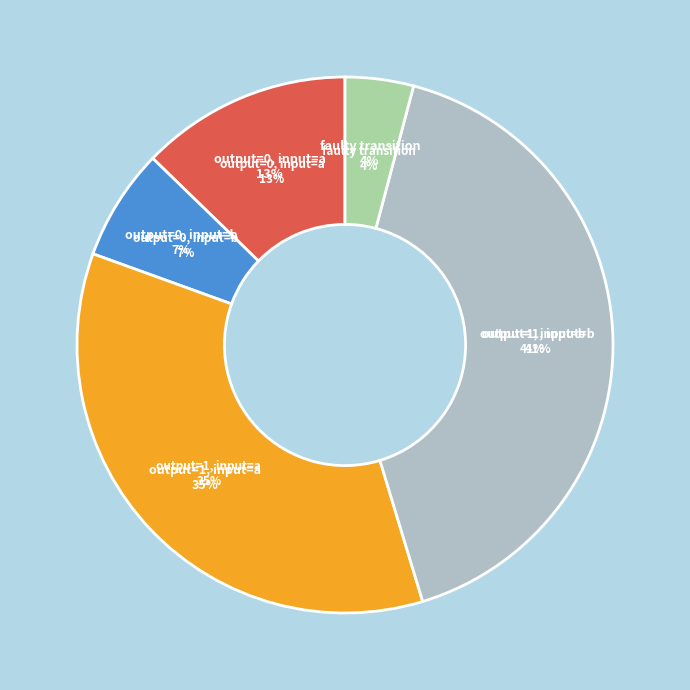

To the nearest percent, what is the difference between the faulty_transition and output_symbol=1, input=a slice percentages?

31%